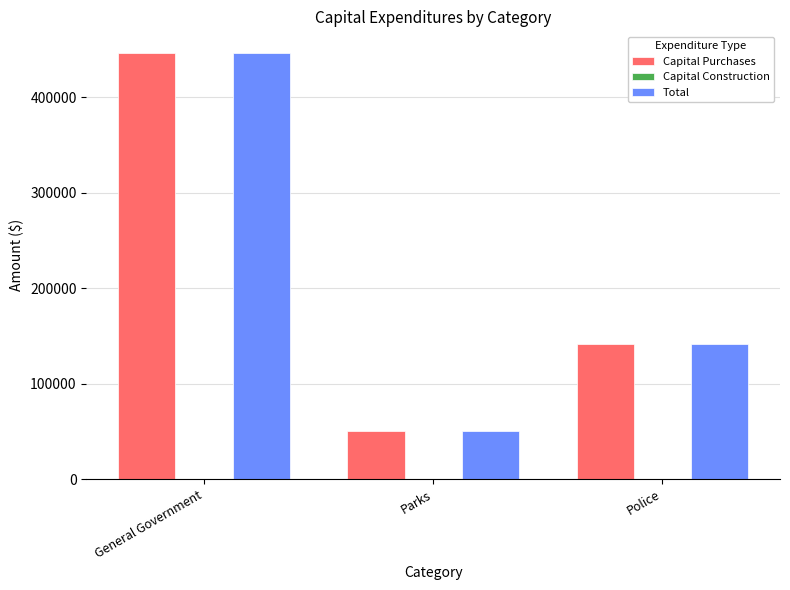

Count the number of categories in the chart.

3